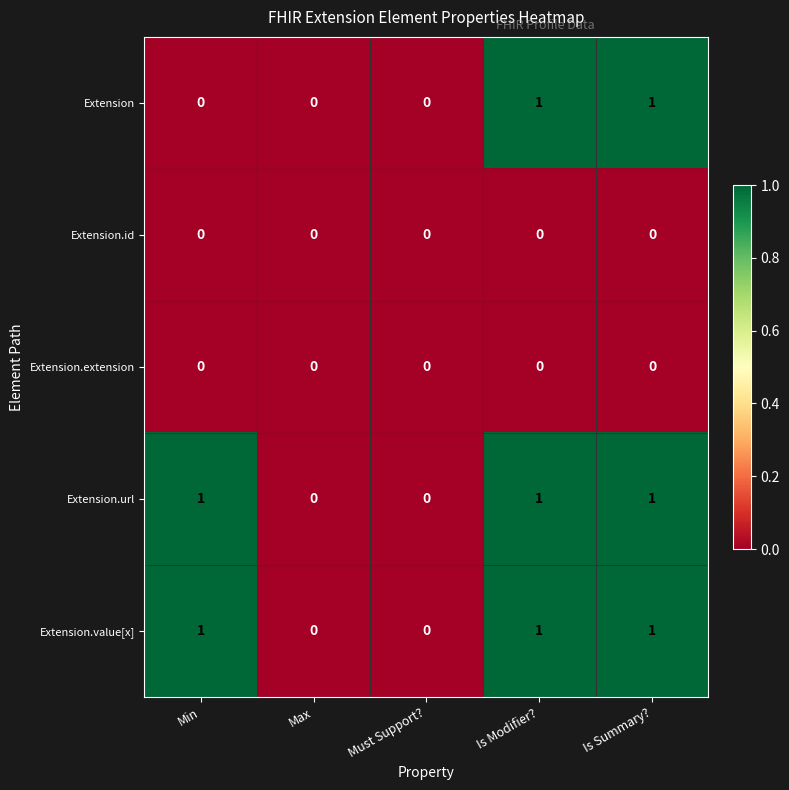

Count the Extension.url values in the range 0 to 1.

5